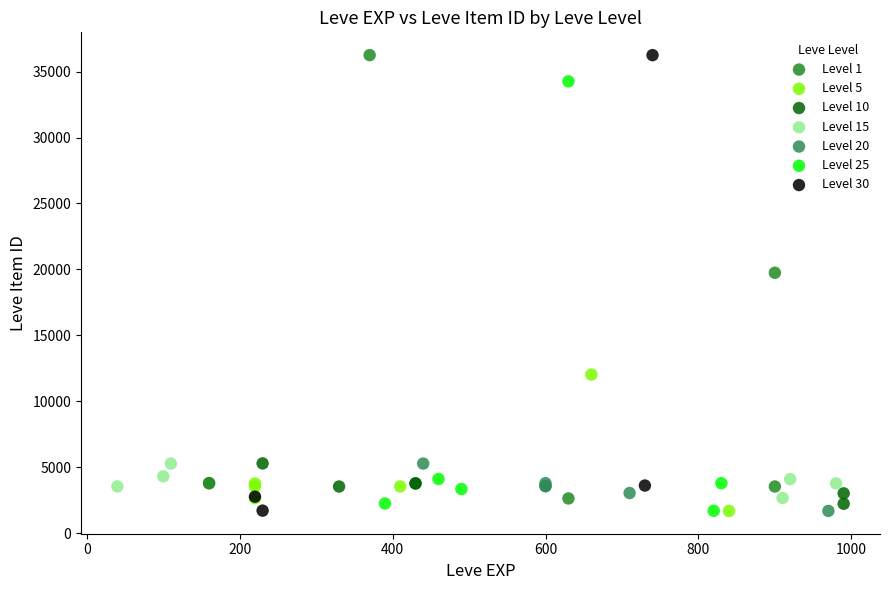

Which series has the widest spread of Y values?

Level 30